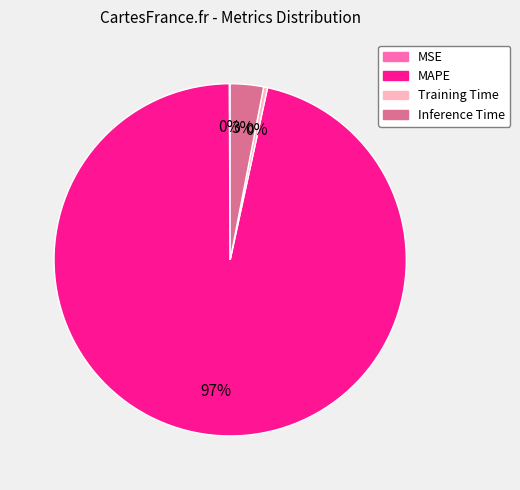

Do MAPE and Inference Time together represent more than half of the pie?

Yes